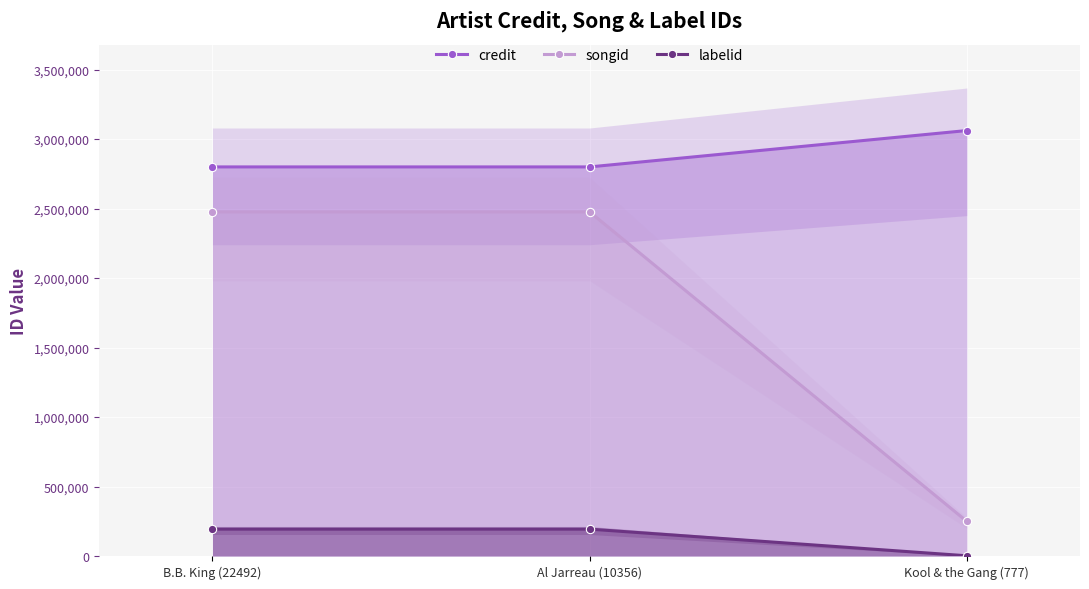

What is the highest value of the labelid series?

193432